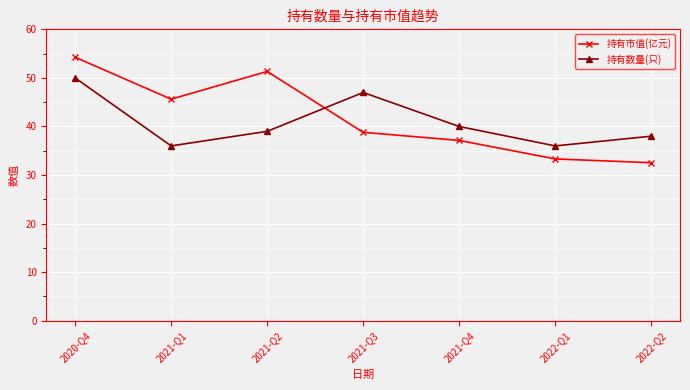

Reading left to right, extract all data points from this chart.

持有市值(亿元): 54.3	45.6	51.3	38.8	37.1	33.3	32.5
持有数量(只): 50.0	36.0	39.0	47.0	40.0	36.0	38.0